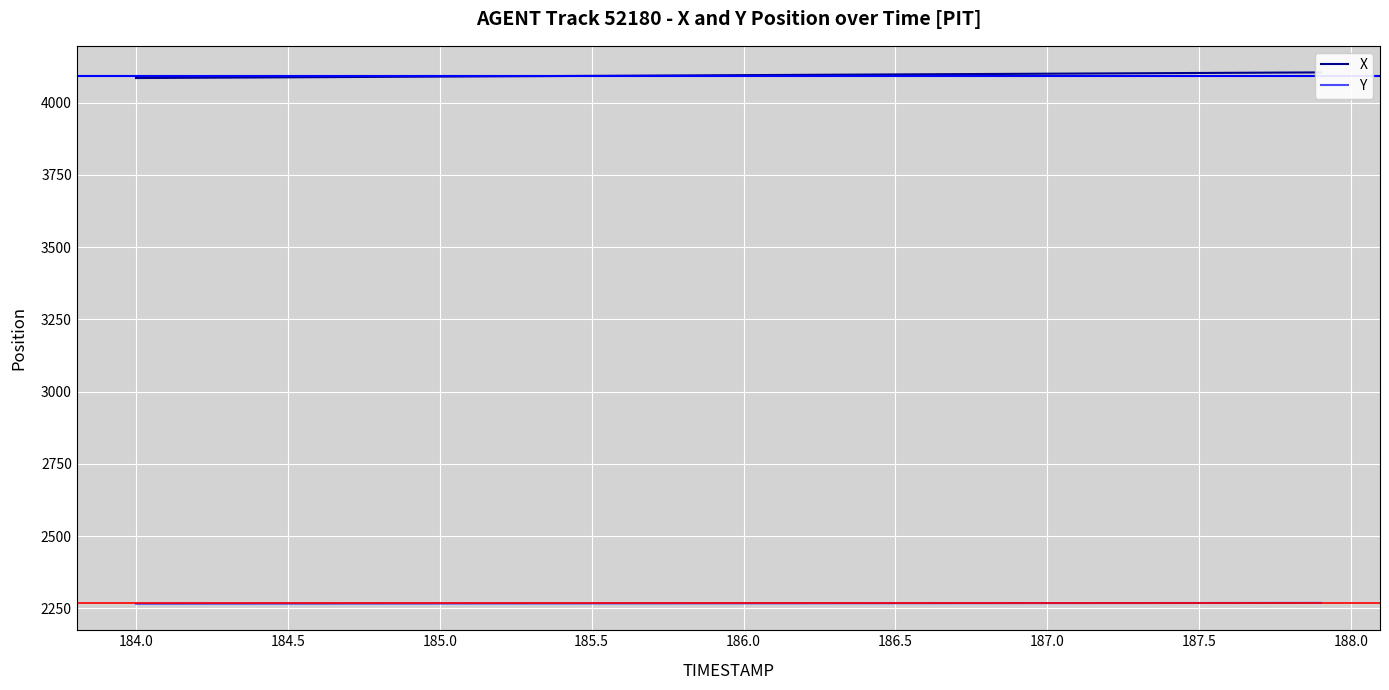

Rank the series by their average value, from highest to lowest.

X, Y